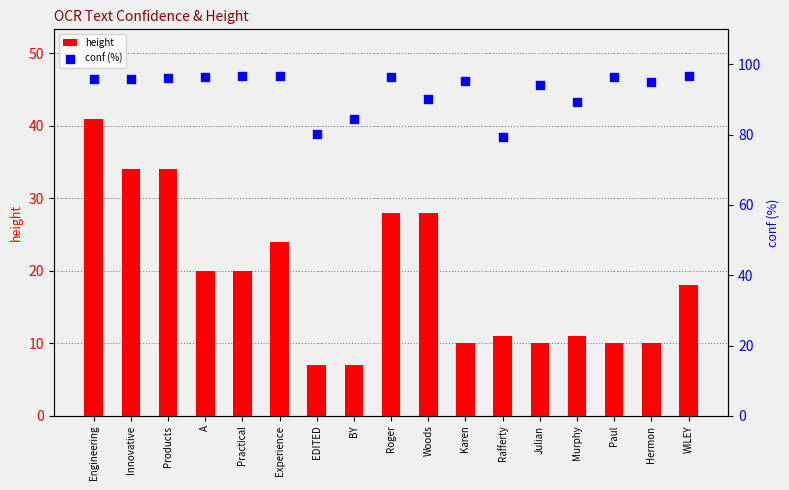

Is the value of conf (%) at Woods greater than the value of height at Woods?

Yes